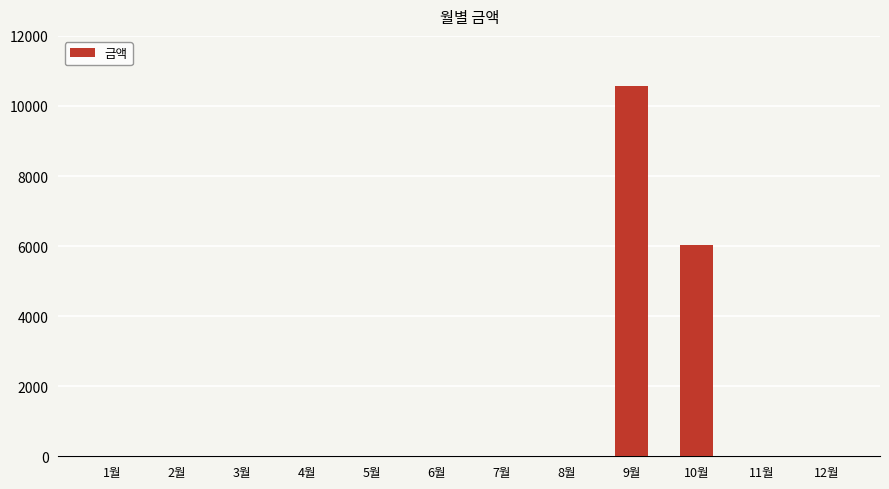

True or false: the data shows 0 at 12월.

True